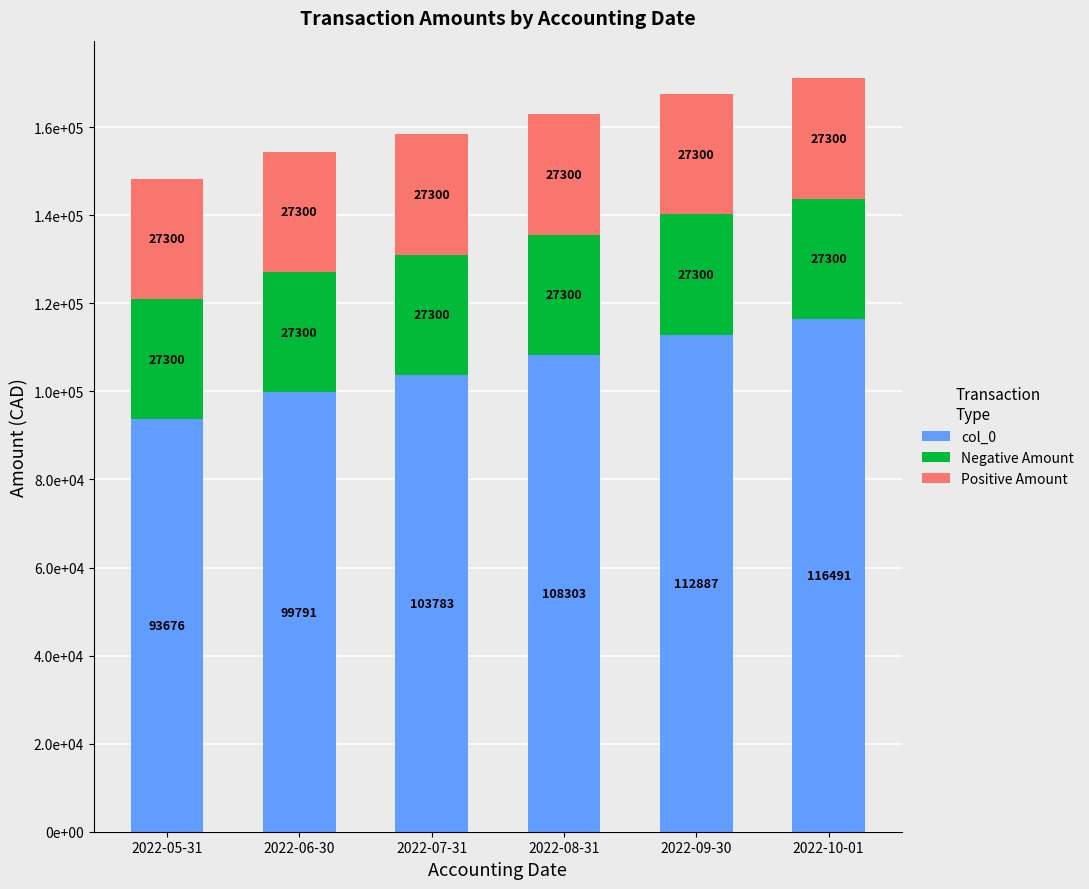

Which series changed the most between 2022-05-31 and 2022-08-31?

col_0